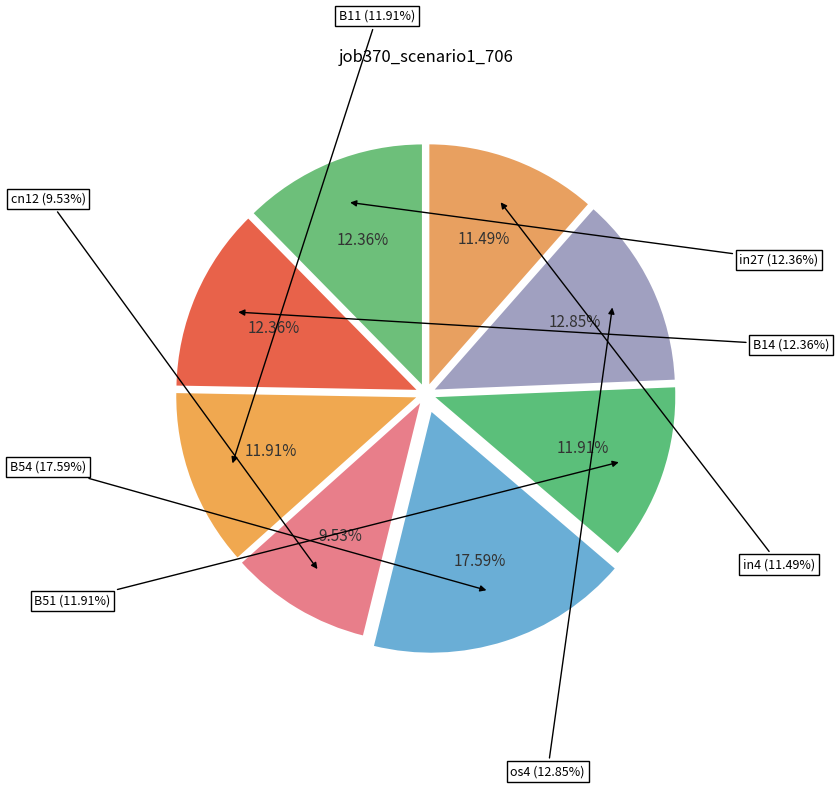

To the nearest percent, what is the difference between the largest and smallest slice percentages?

8%